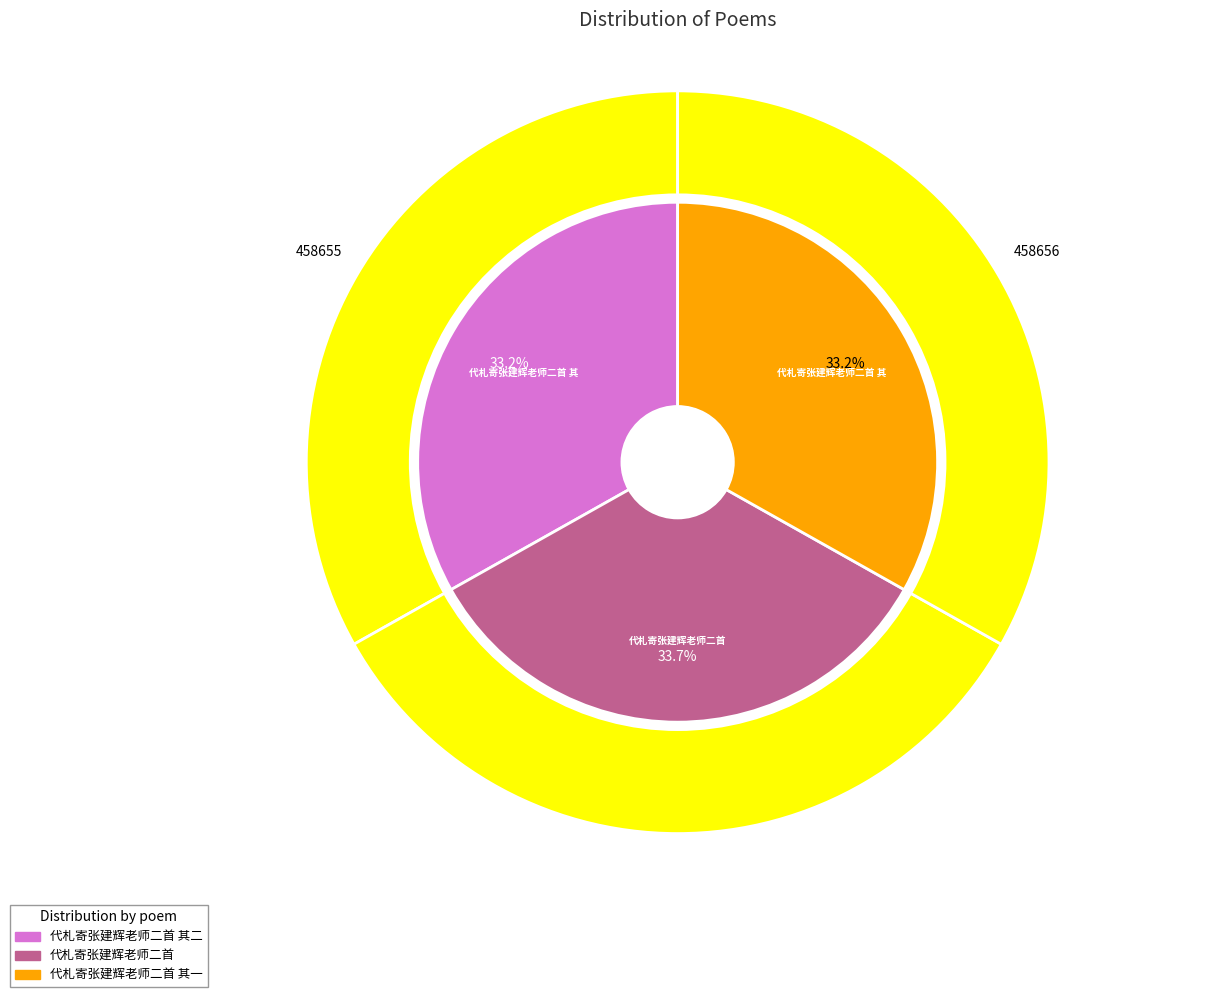

What is the change in value from 代札寄张建辉老师二首 其二 to 代札寄张建辉老师二首?

+7428